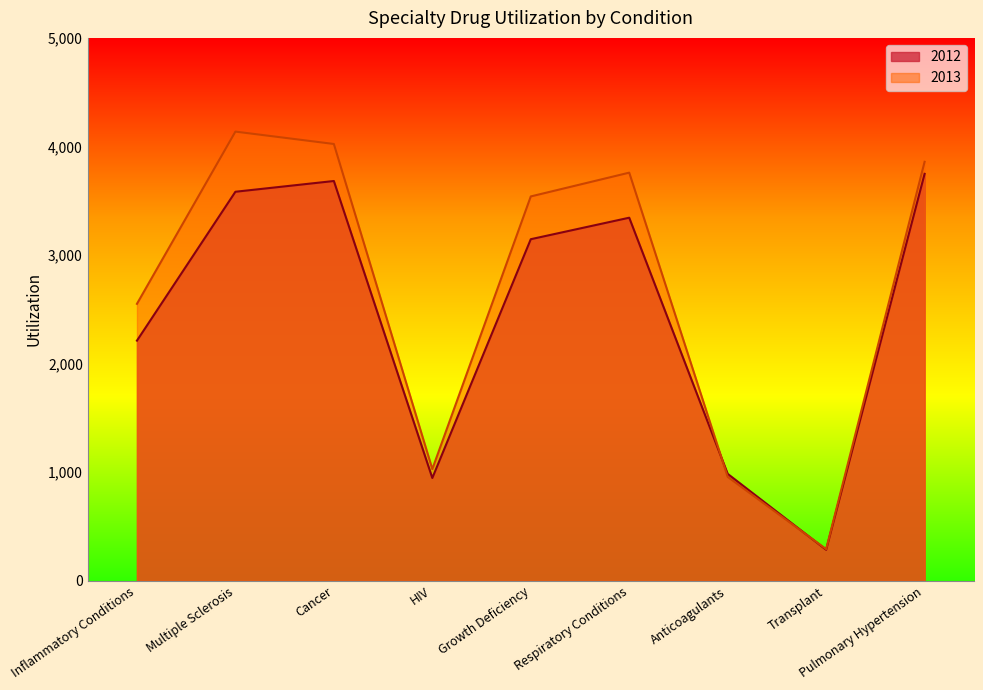

Which series ends up on top after the final intersection of 2012 and 2013?

2013